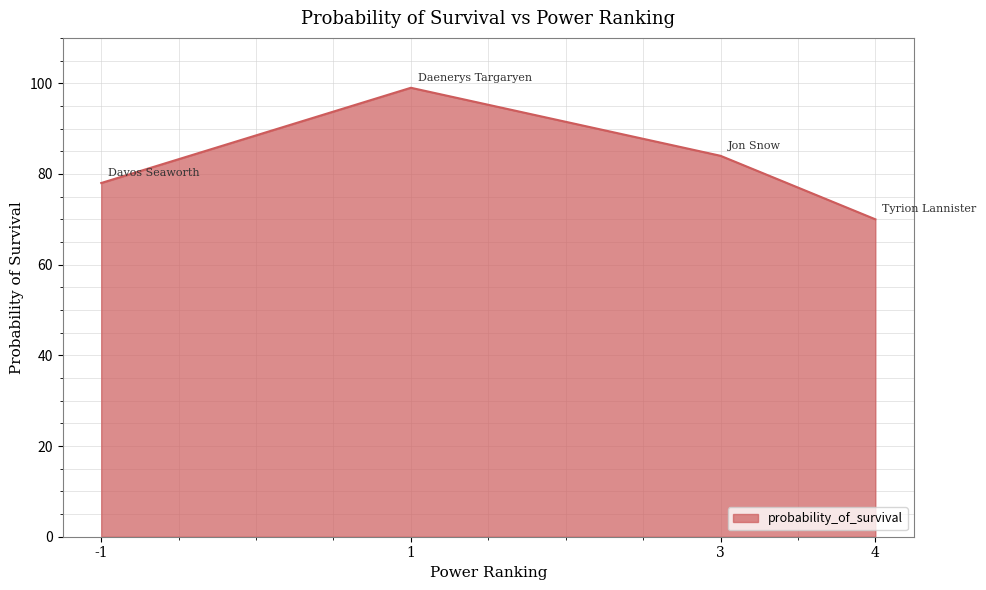

What is the maximum value shown in the chart?

99